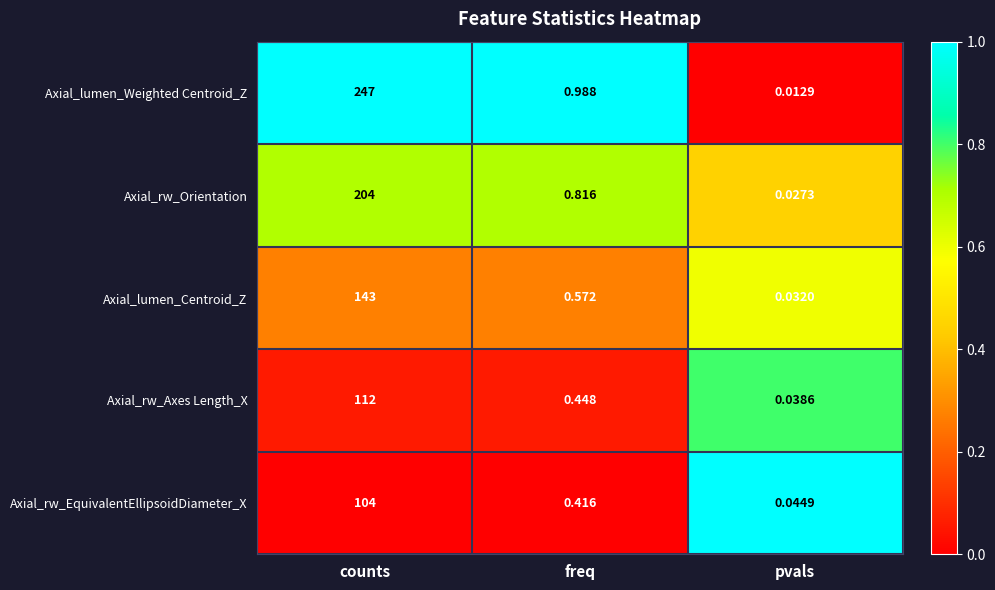

Which series changed the most between counts and pvals?

Axial_lumen_Weighted Centroid_Z